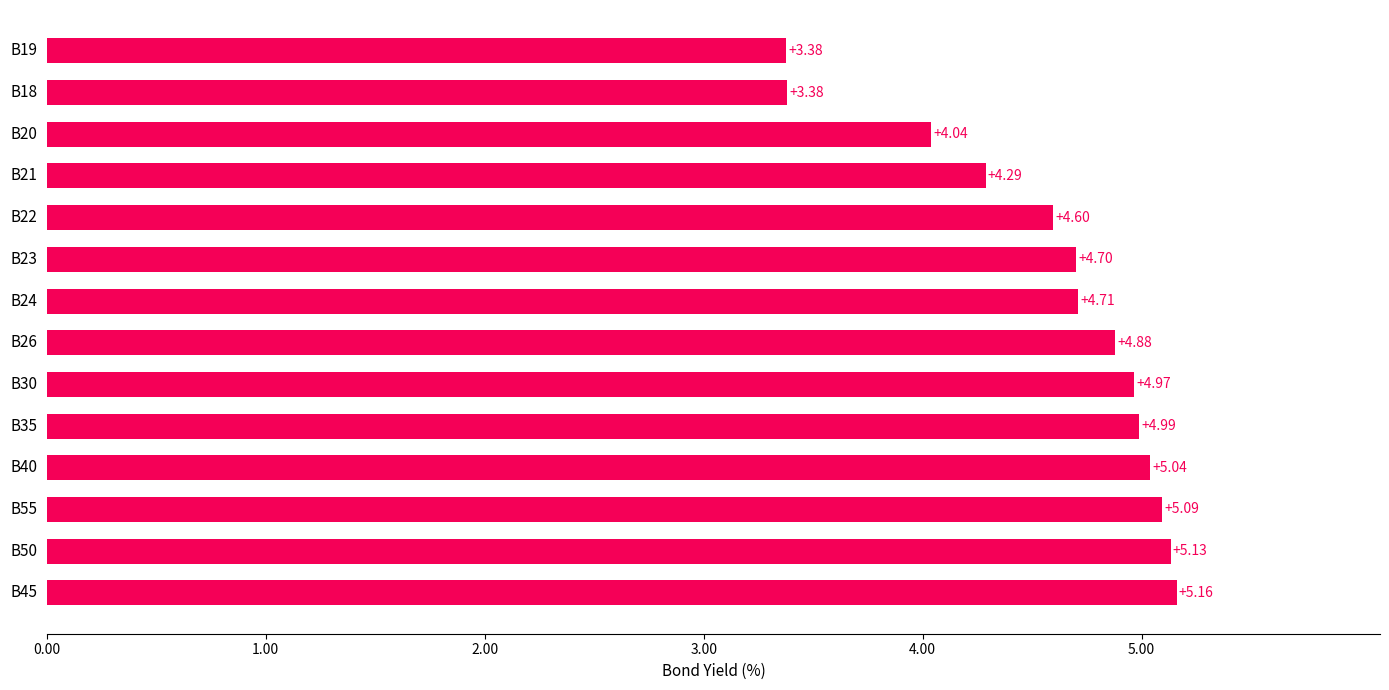

Does the chart contain any negative values?

No